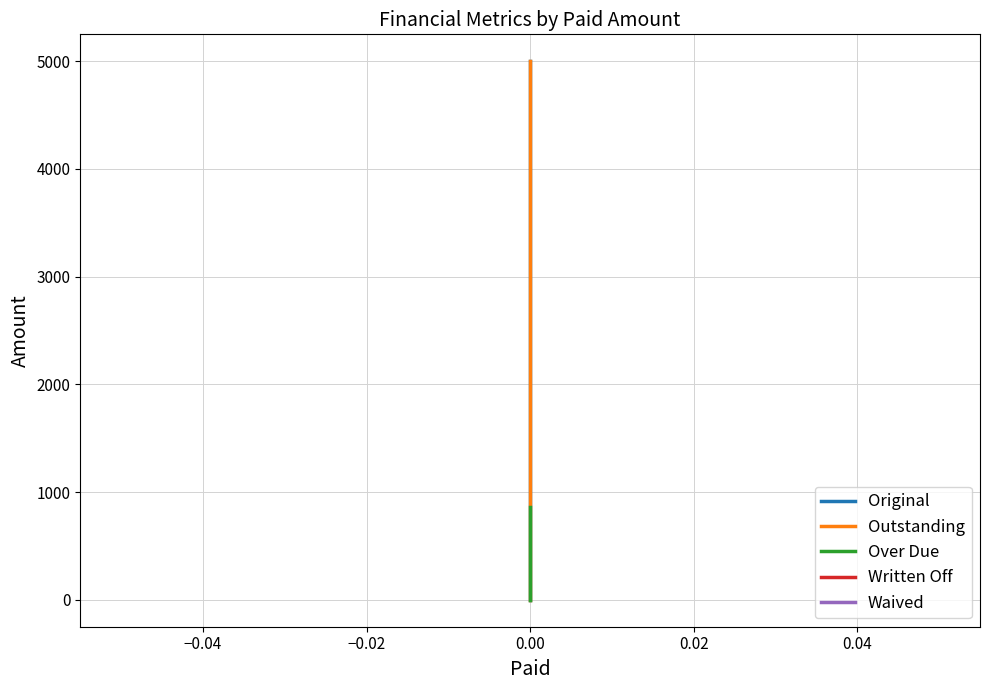

True or false: Written Off and Original cross at least once.

False